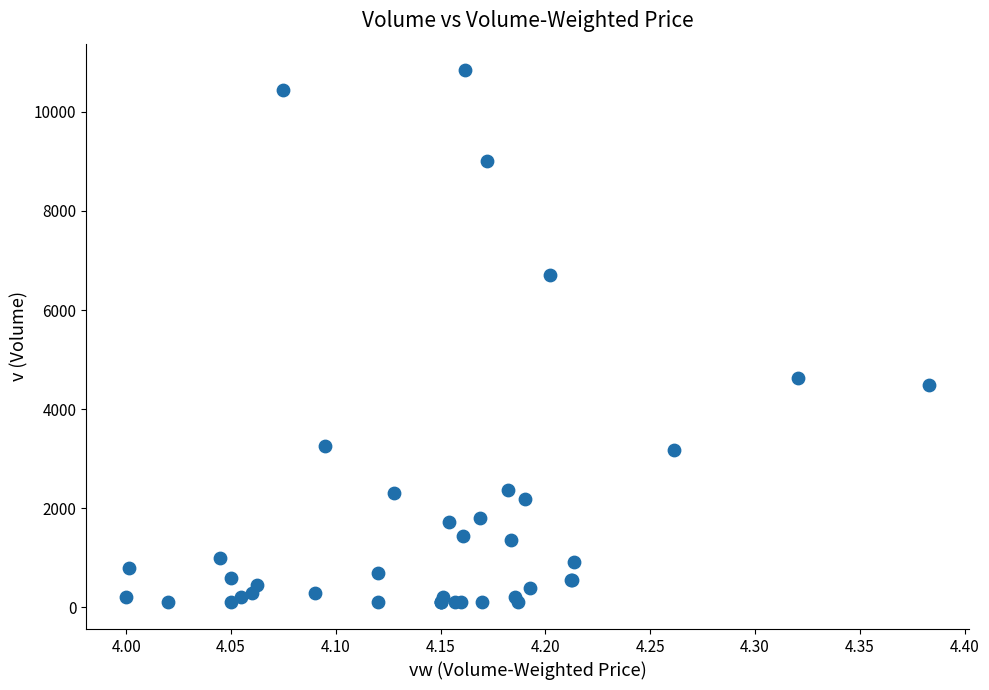

What Y value in the scatter plot is closest to 5468?

4620